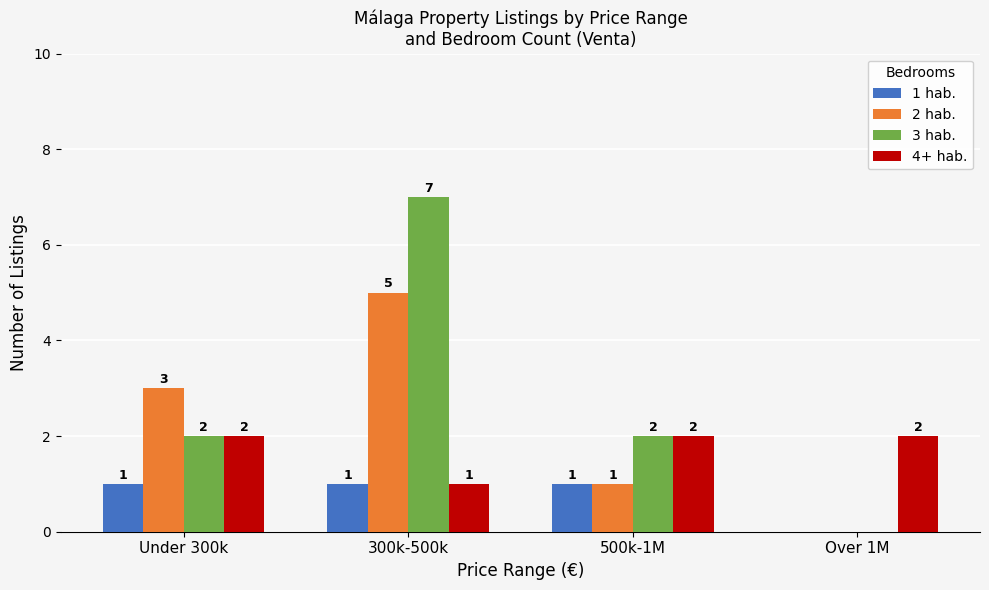

Which series has the largest total across all categories?

3 hab.